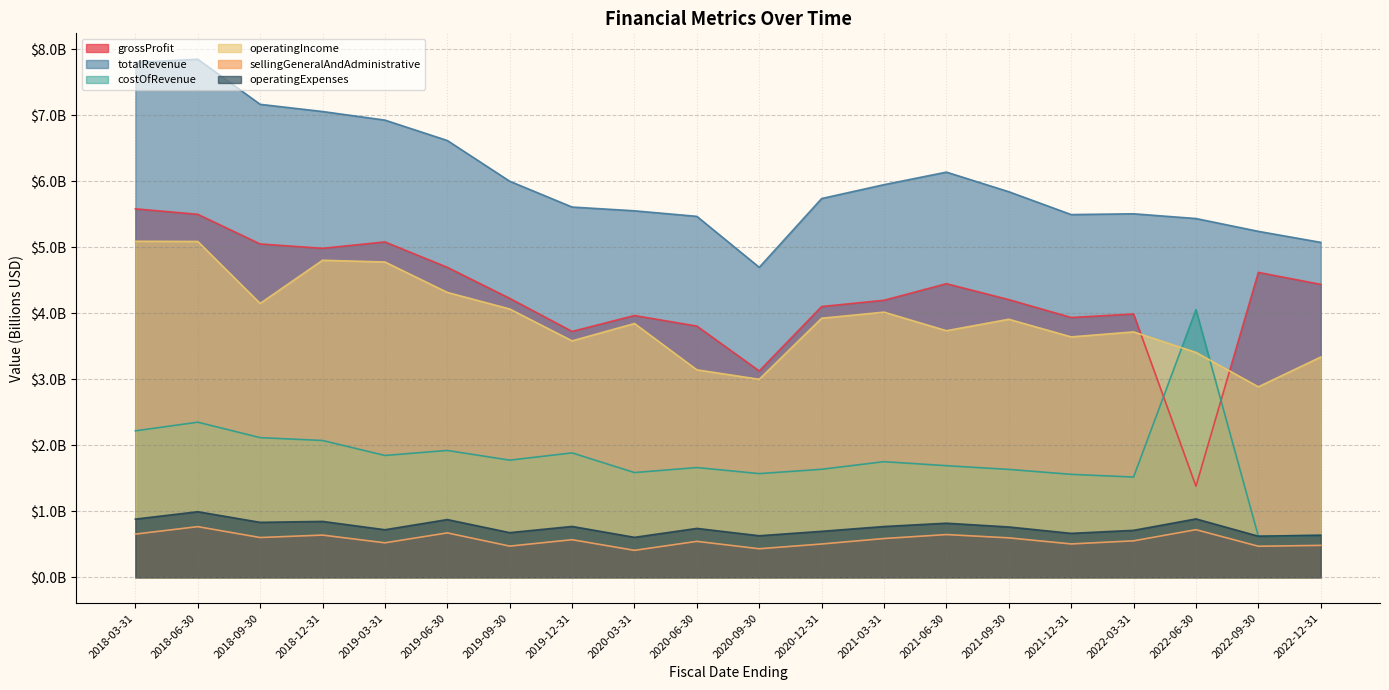

At which category does the chart reach its peak across all series?

2018-06-30